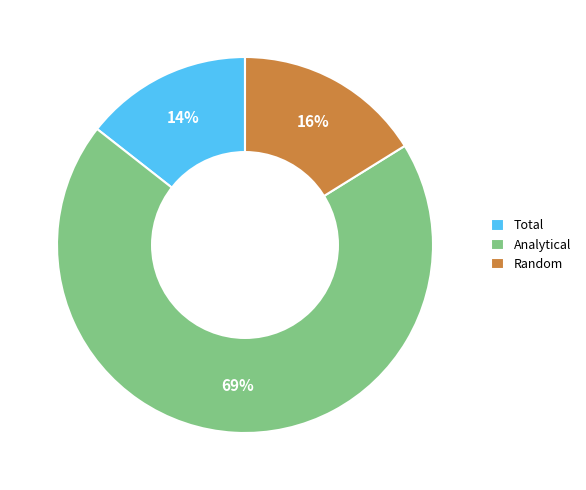

Count the number of slices in the pie.

3